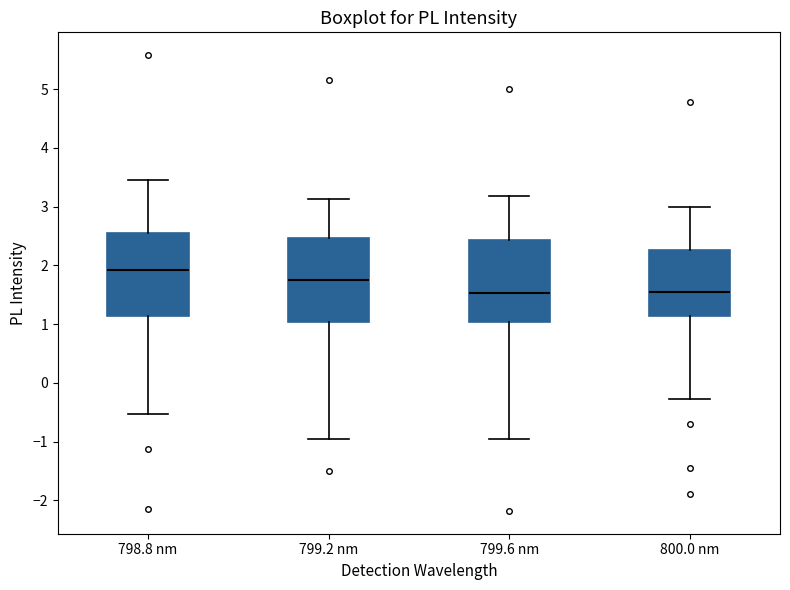

Reading left to right, read every box against the y-axis: the position of its median line, the range the box covers, and the ends of its whiskers. The values are not printed on the chart, so give them approximately, as read against the axis.

798.8 nm: median 1.9, box 1.1 to 2.5, whiskers -0.5 to 3.5
799.2 nm: median 1.8, box 1.0 to 2.5, whiskers -0.9 to 3.1
799.6 nm: median 1.5, box 1.0 to 2.4, whiskers -0.9 to 3.2
800.0 nm: median 1.5, box 1.1 to 2.3, whiskers -0.3 to 3.0